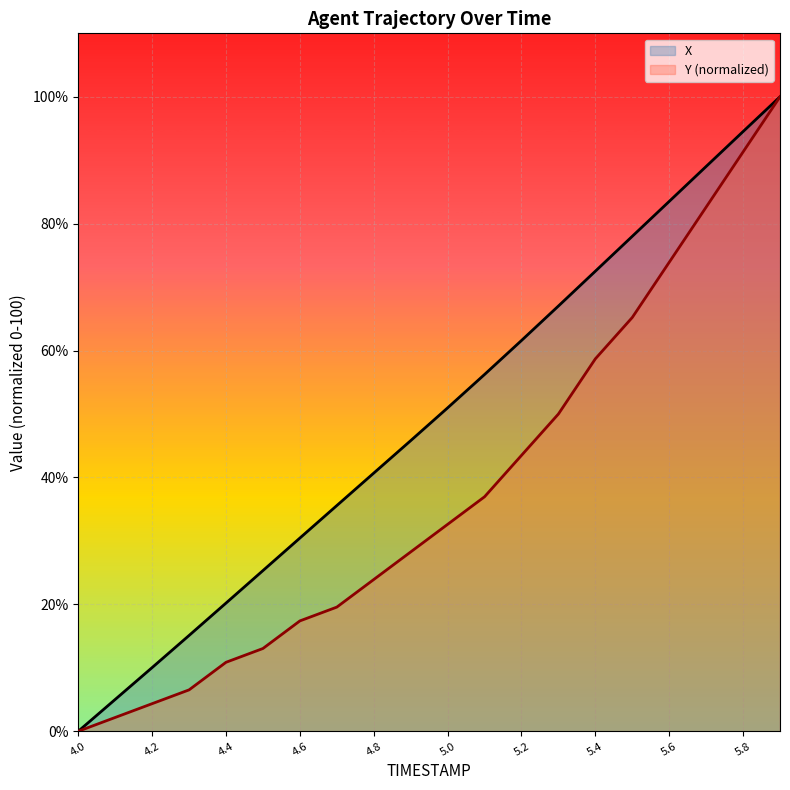

At 4.0, list the series in order from smallest to largest.

X, Y